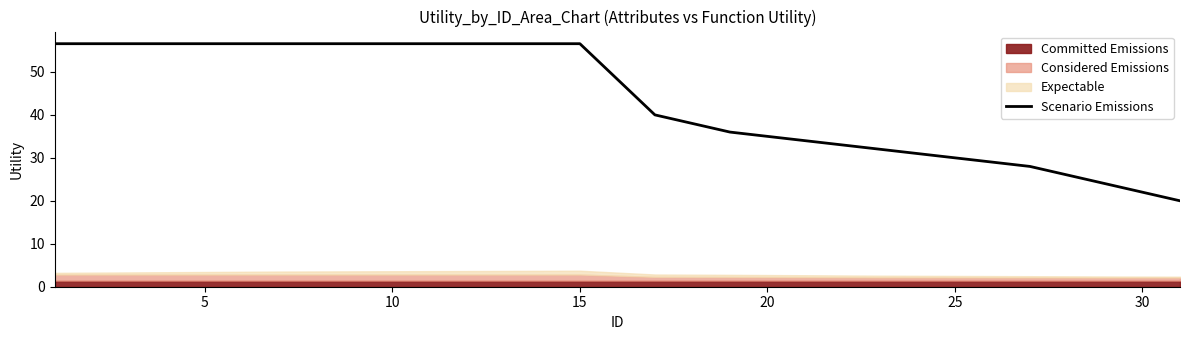

Count the number of values greater than 56.

8